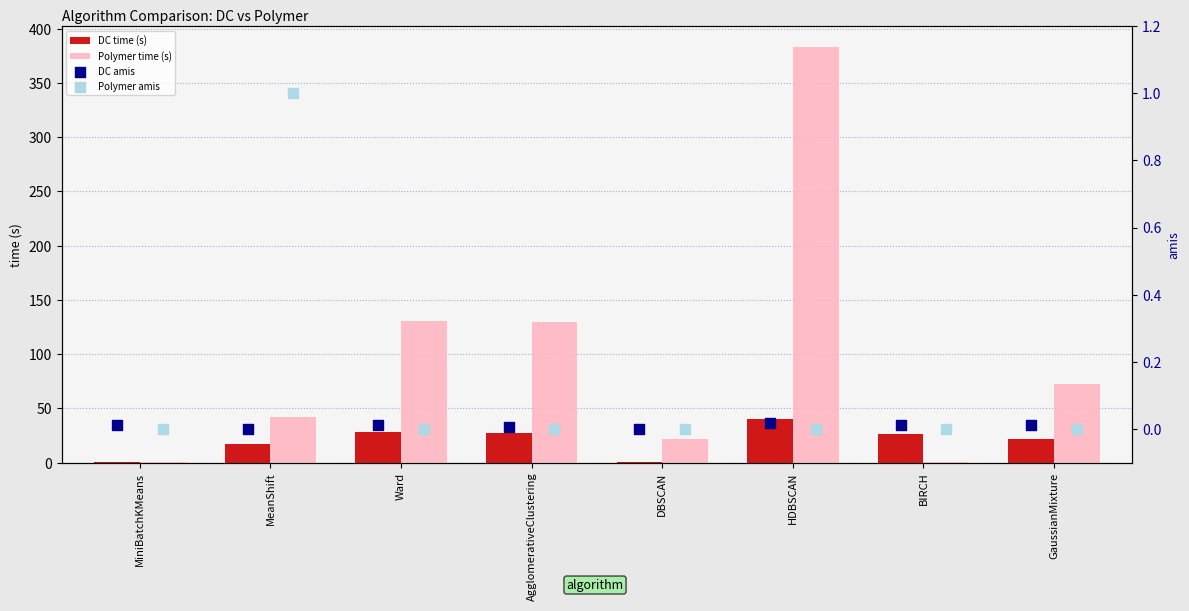

The value of Polymer time (s) at Ward is 49.1. True or false?

False